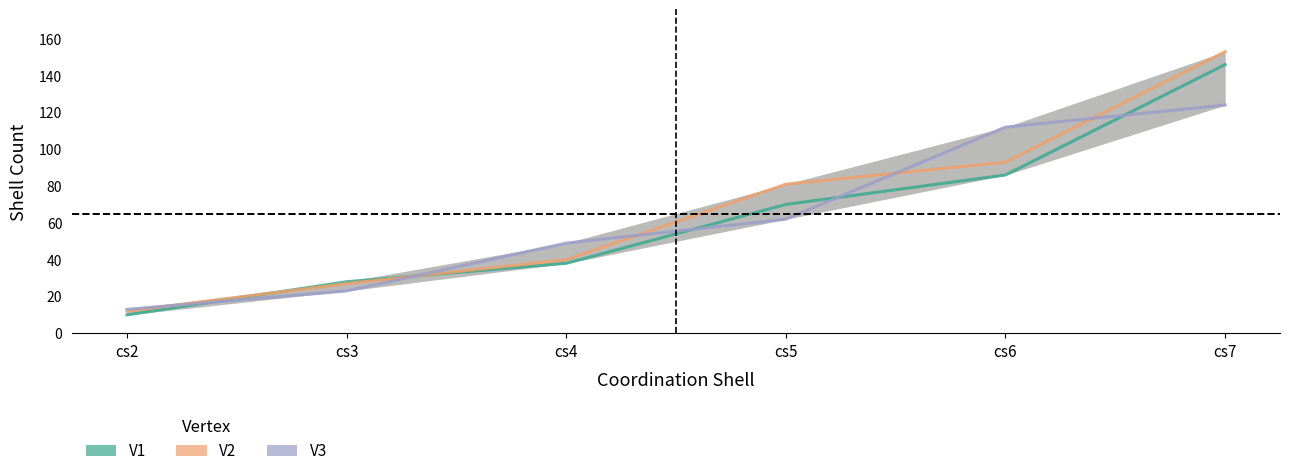

What are all the series names shown in the legend?

V1, V2, V3